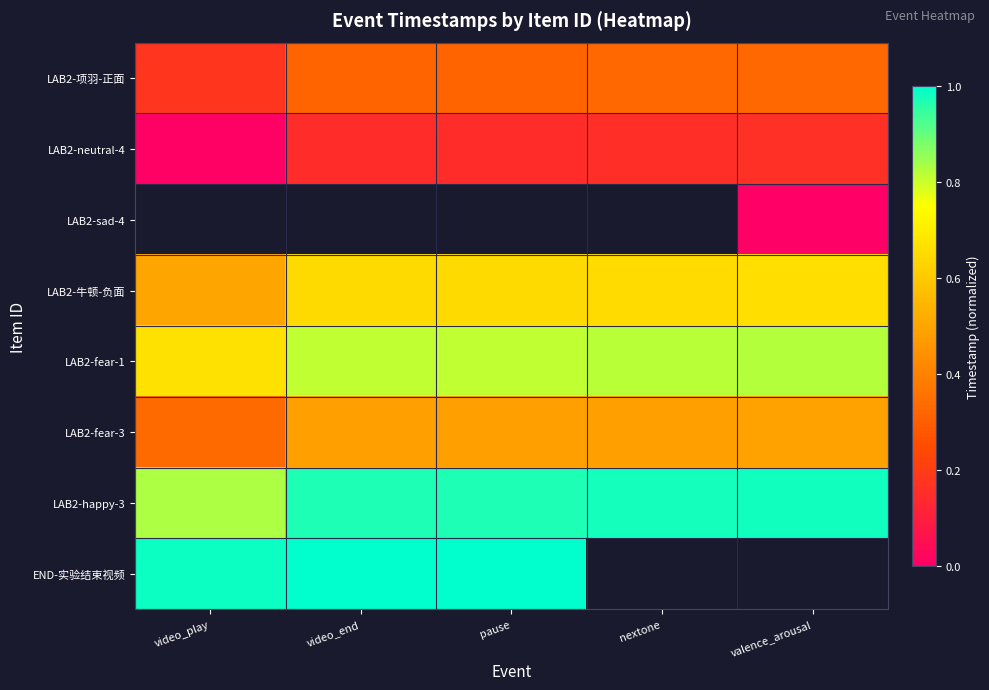

What is the sum of the LAB2-牛顿-负面 values at pause and nextone?

1.3